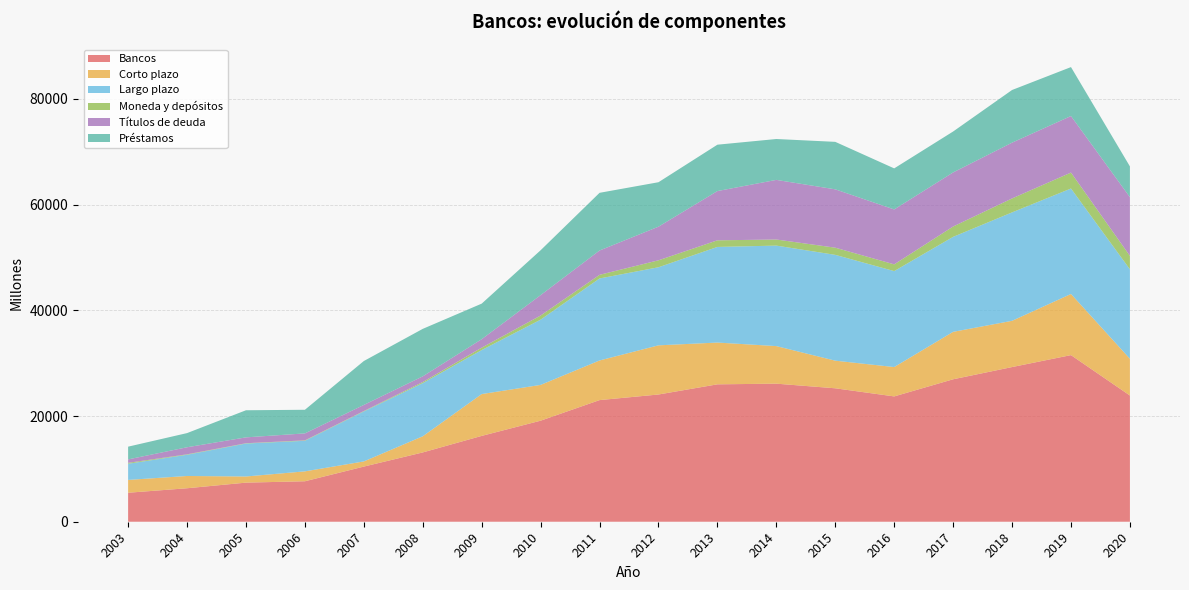

Reading left to right, list all the values displayed in this chart.

Bancos: 5484	6334	7397	7656	10433	13110	16239	19115	23010	24070	25993	26119	25244	23708	26947	29260	31520	23878
Corto plazo: 2426	2321	1162	1873	975	3056	7913	6768	7496	9300	7903	7107	5224	5553	8977	8748	11565	6954
Largo plazo: 3058	4013	6235	5783	9458	10054	8326	12347	15514	14770	18090	19012	20021	18155	17970	20512	19954	16924
Moneda y depósitos: 175	85	58	85	77	212	456	781	688	1316	1251	1152	1355	1273	1956	2640	3014	2541
Títulos de deuda: 650	1335	1108	1315	1154	1071	1597	3859	4602	6361	9318	11279	11037	10388	10230	10553	10696	11108
Préstamos: 2408	2679	5127	4468	8304	8983	6729	8488	10912	8409	8772	7732	8983	7768	7740	9960	9259	5816